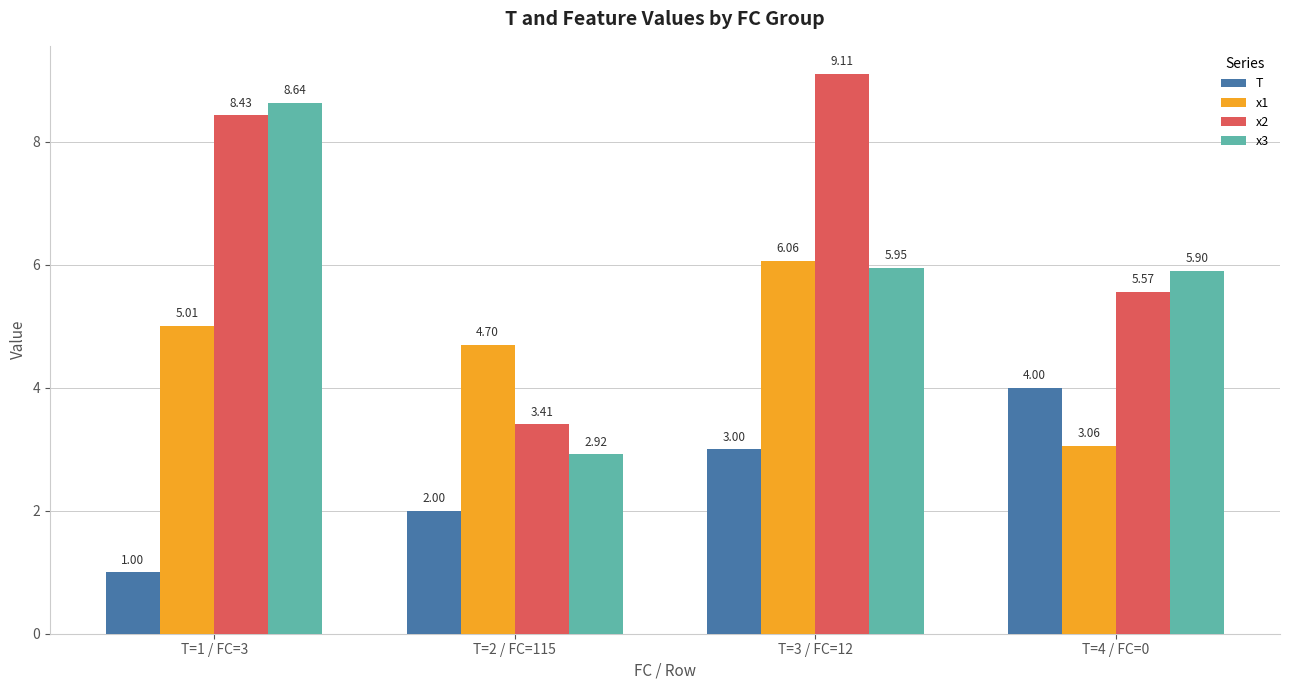

At which label is x1 closest to 4?

T=2 / FC=115